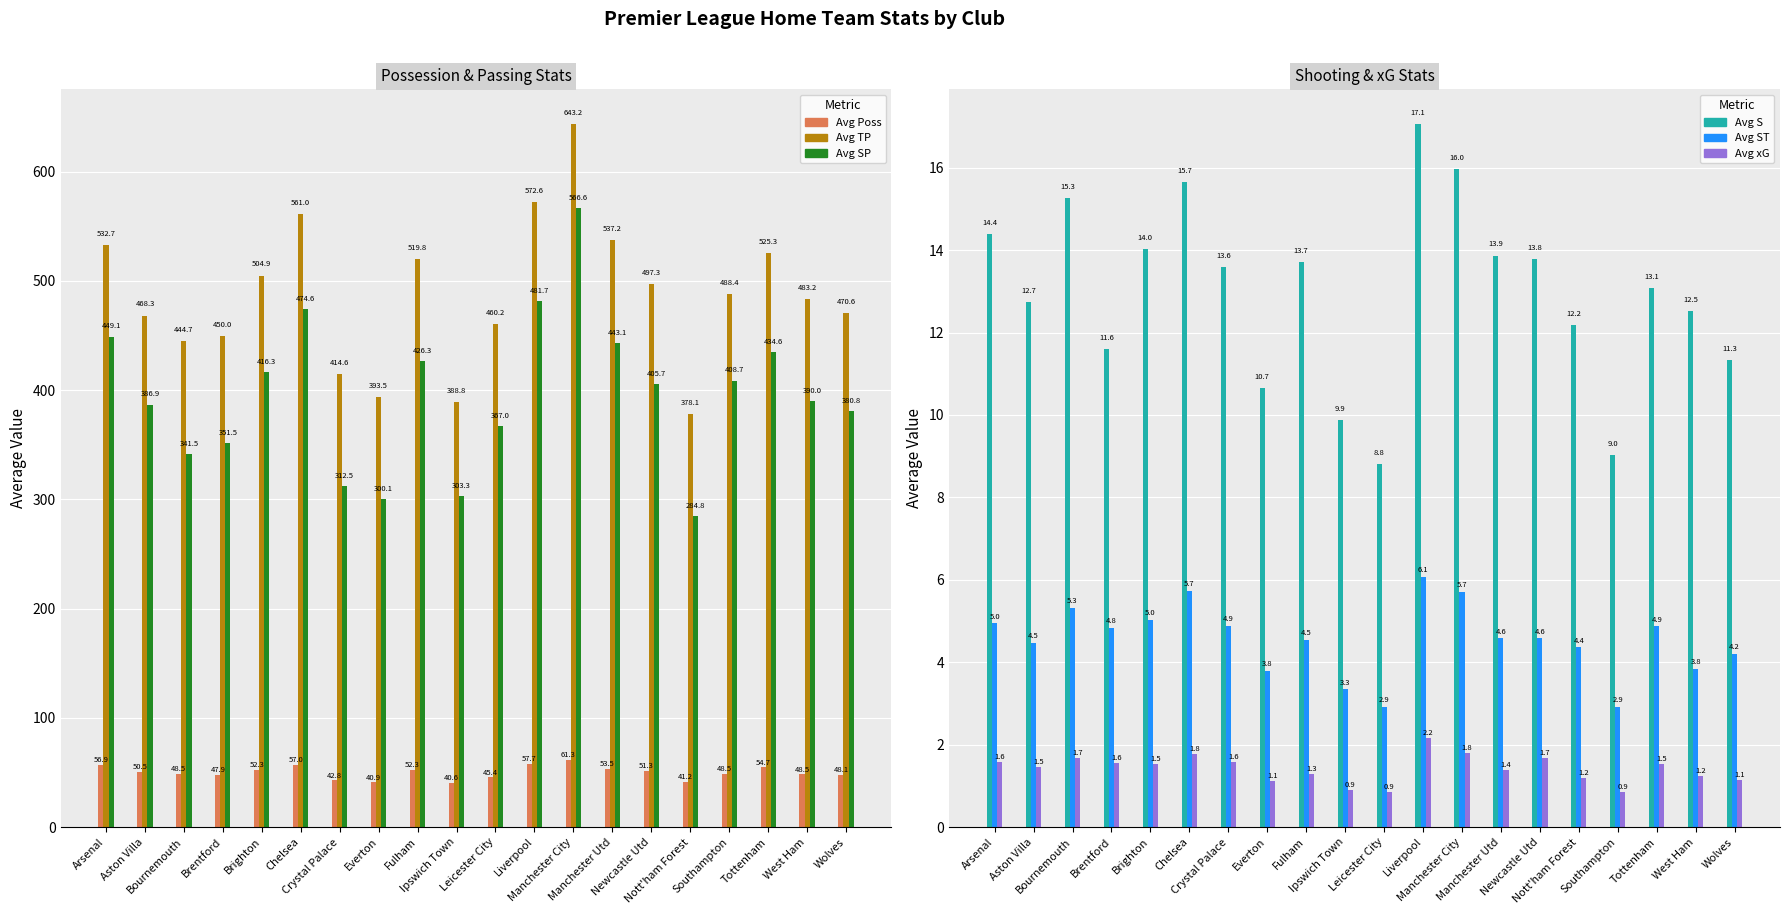

The Average of HS series shows 16.0 at Manchester City. True or false?

True